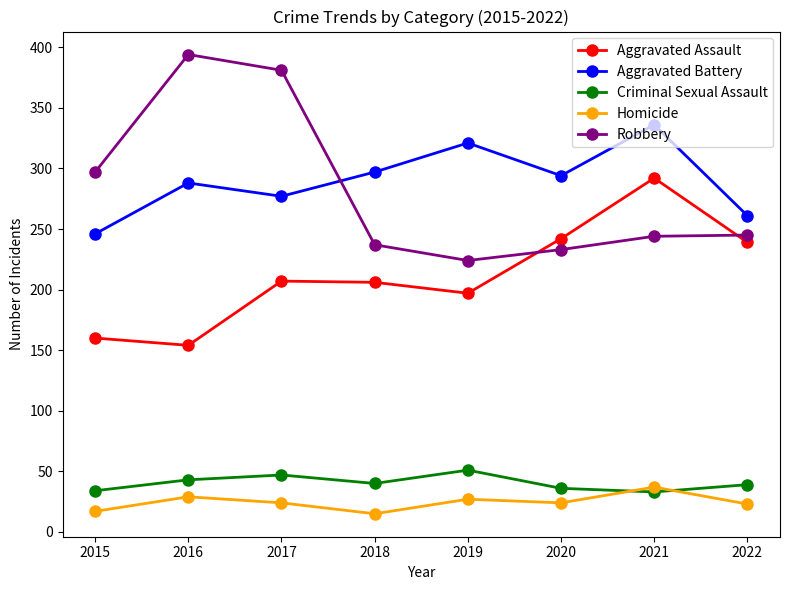

What is the total value across all series at 2016?

908